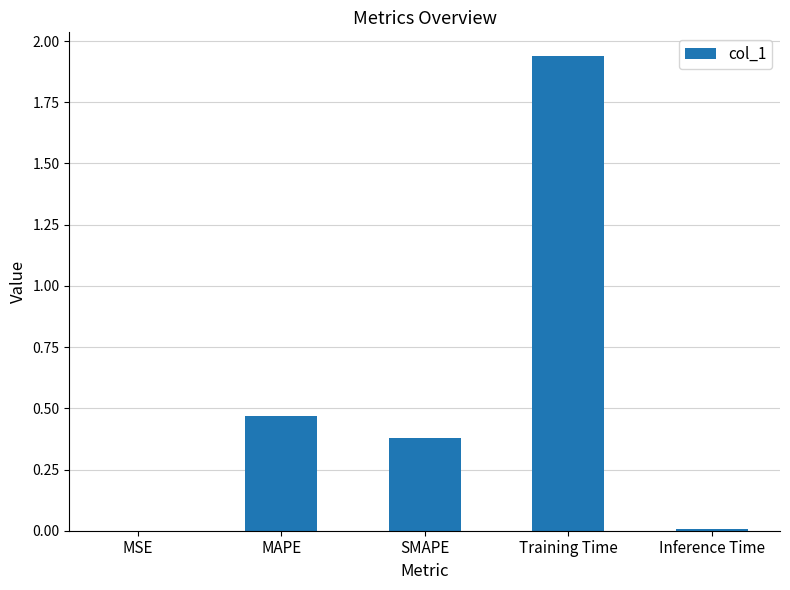

Are the bars horizontal?

No